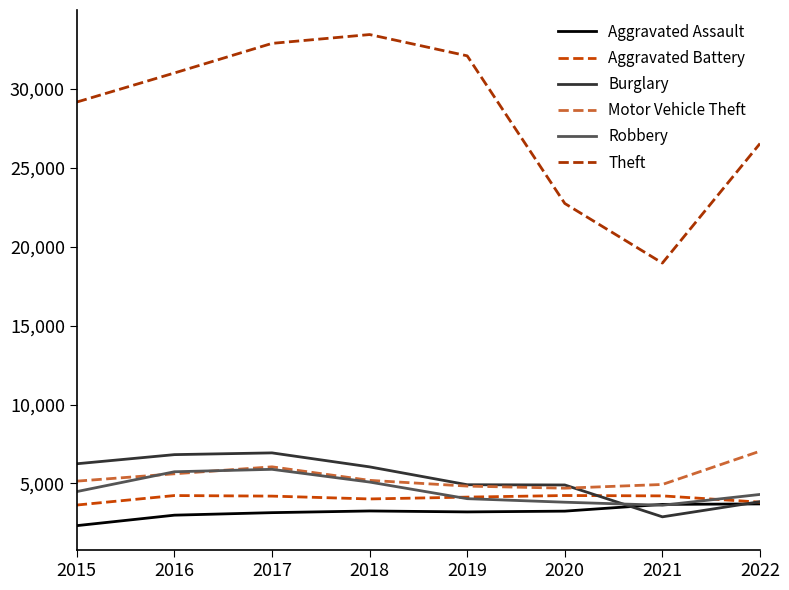

Where is Aggravated Assault nearest to the value 3019?

2016